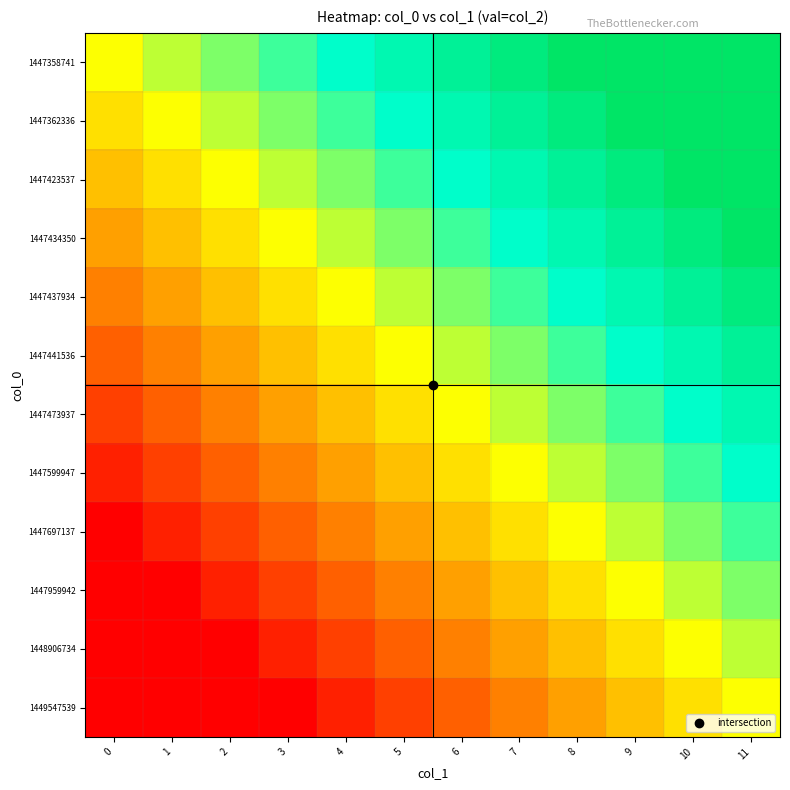

At 3, list the series in order from largest to smallest.

1447358741, 1447362336, 1447423537, 1447434350, 1447437934, 1447441536, 1447473937, 1447599947, 1447697137, 1447959942, 1448906734, 1449547539